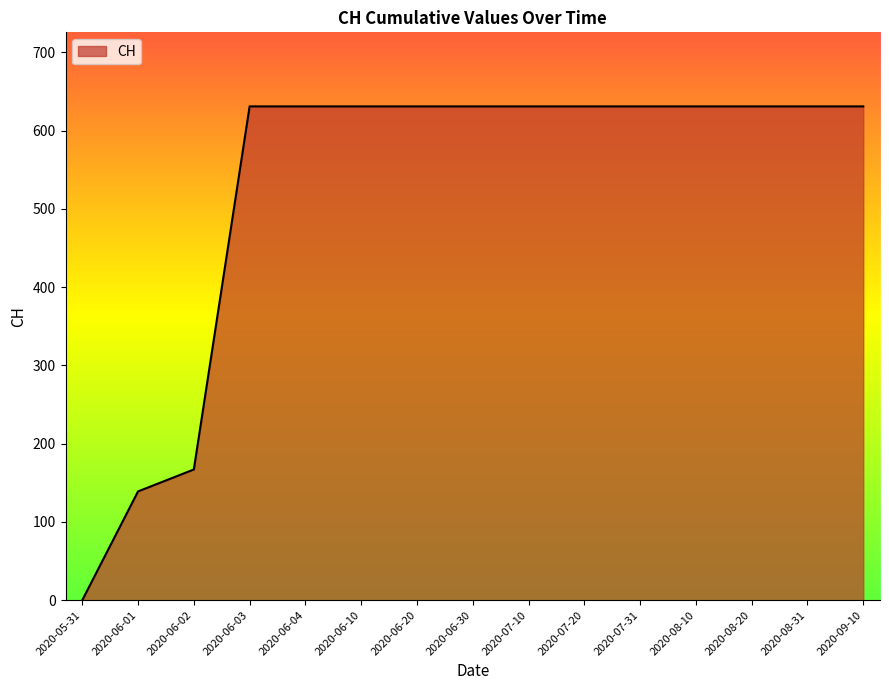

Where is the data nearest to the value 315?

2020-06-02